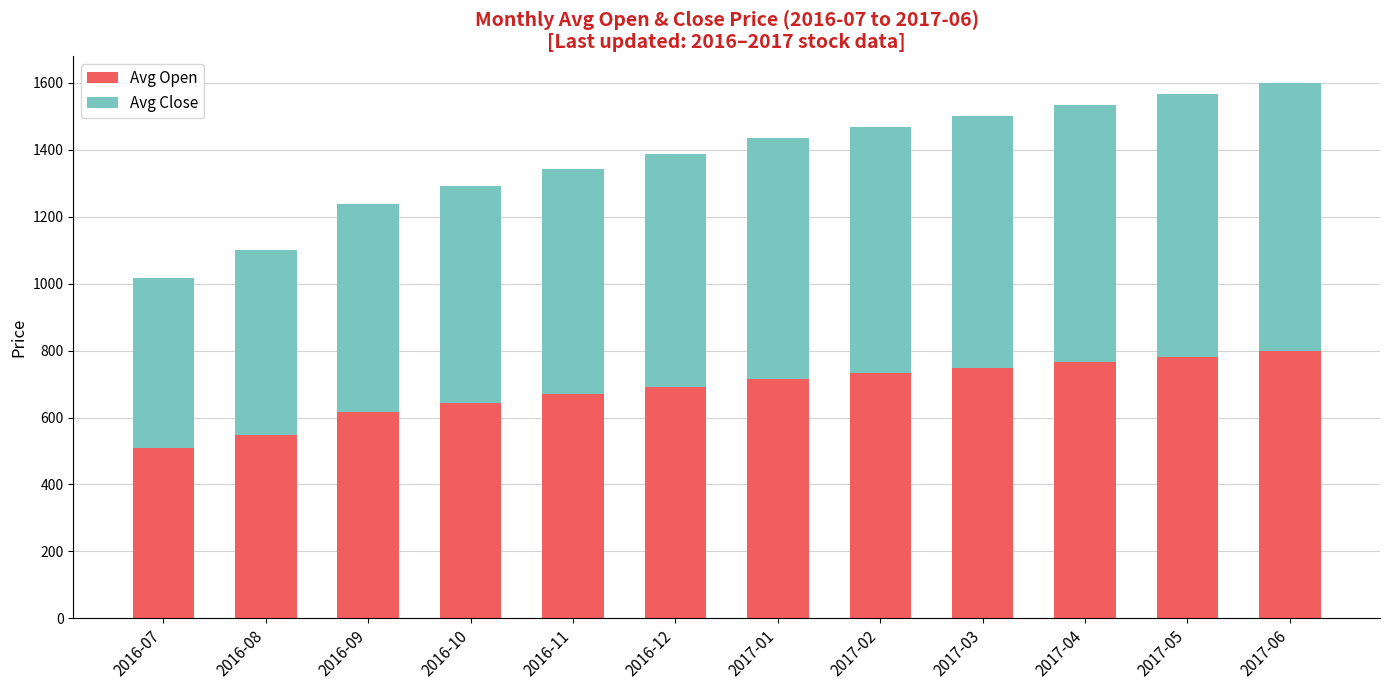

What is the minimum value for Avg Open?

510.0